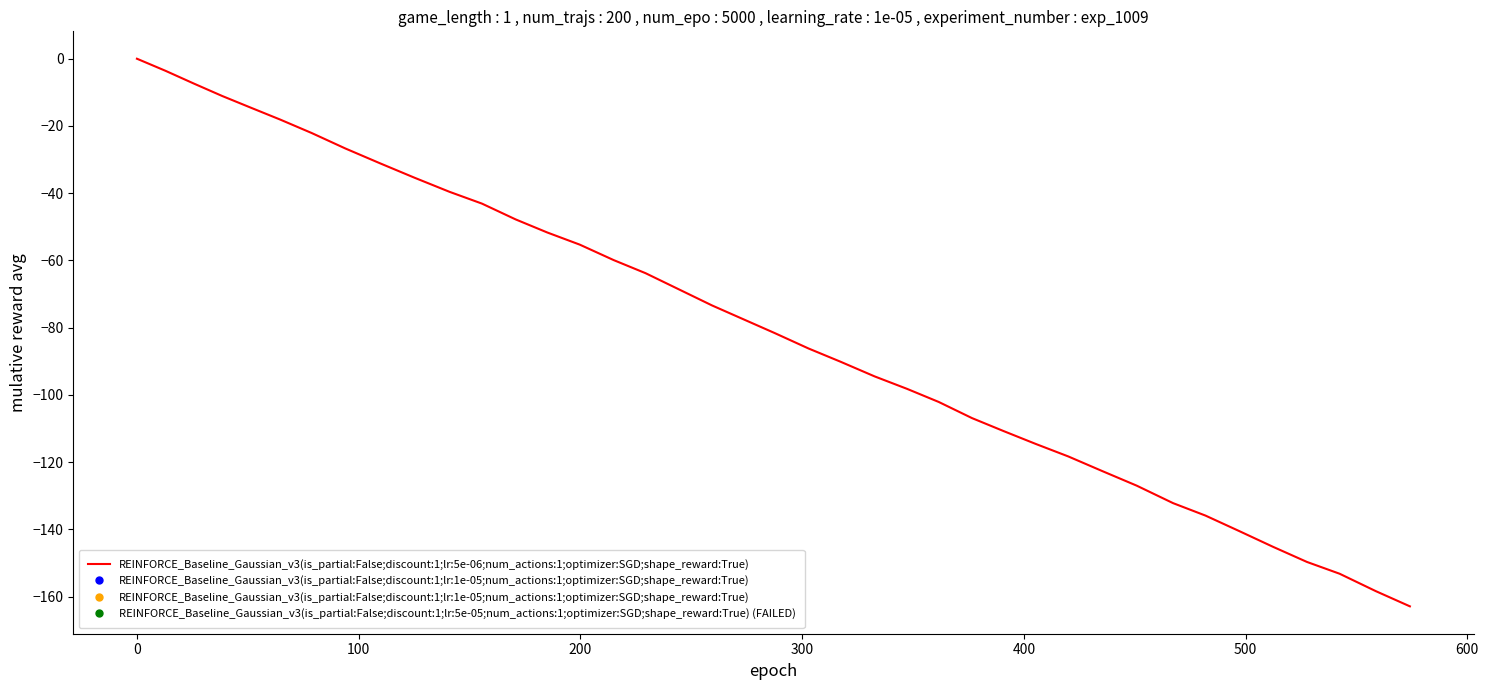

What is the difference between the maximum and minimum values?

162.9